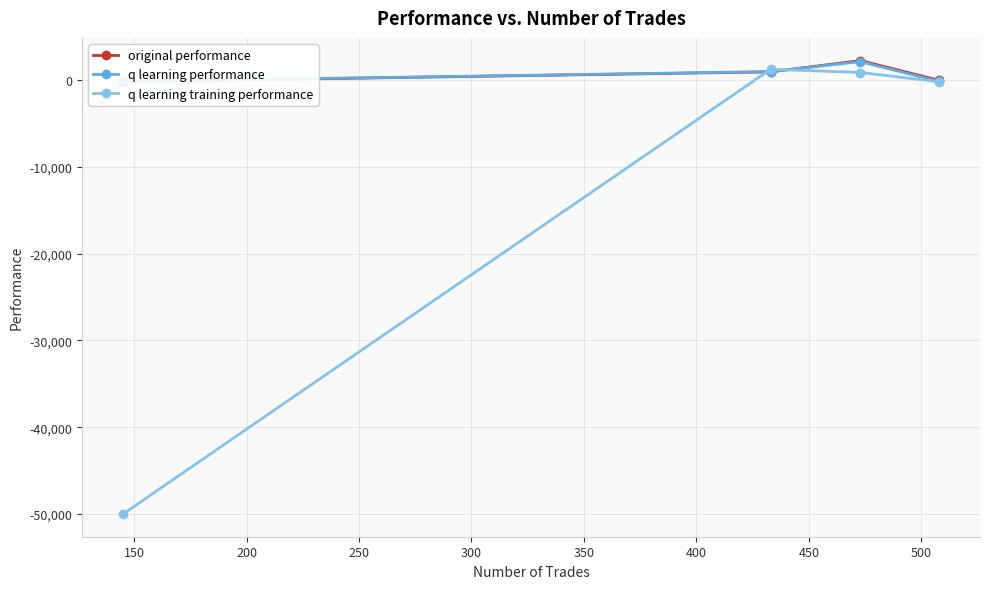

True or false: q learning training performance has more than 0 interior local peaks.

True